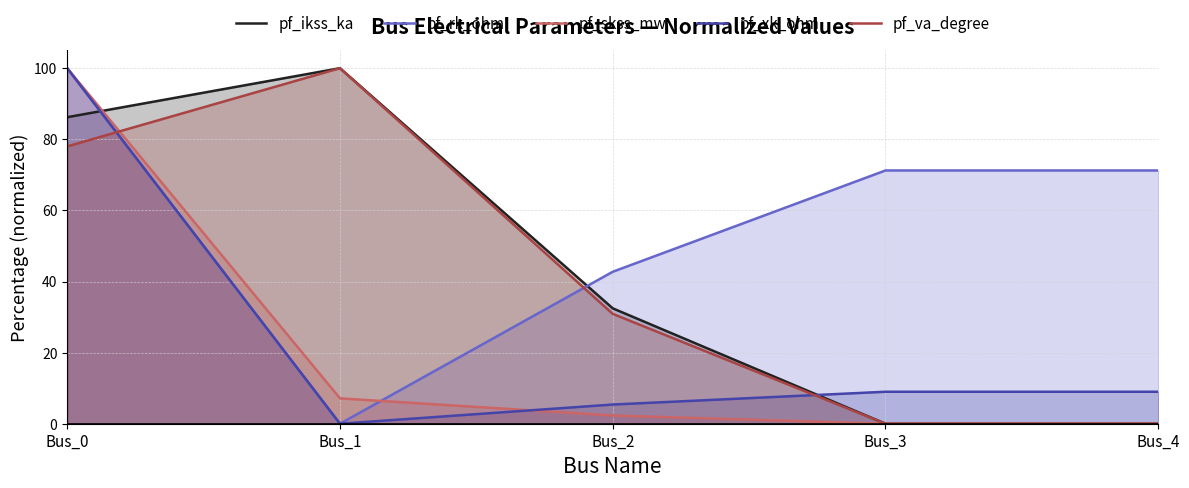

How many lines are shown in the chart?

5